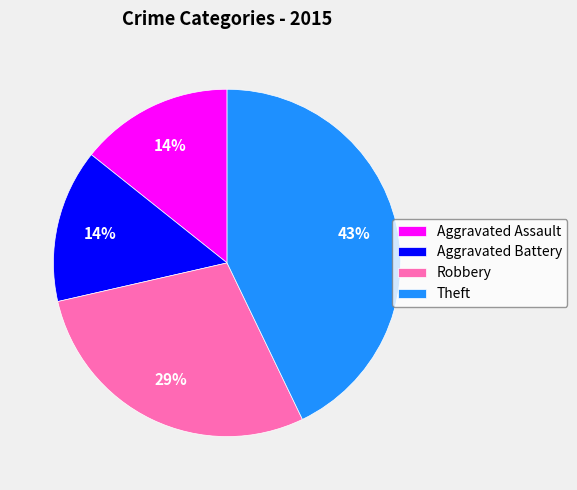

What is the largest slice in the pie chart?

Theft